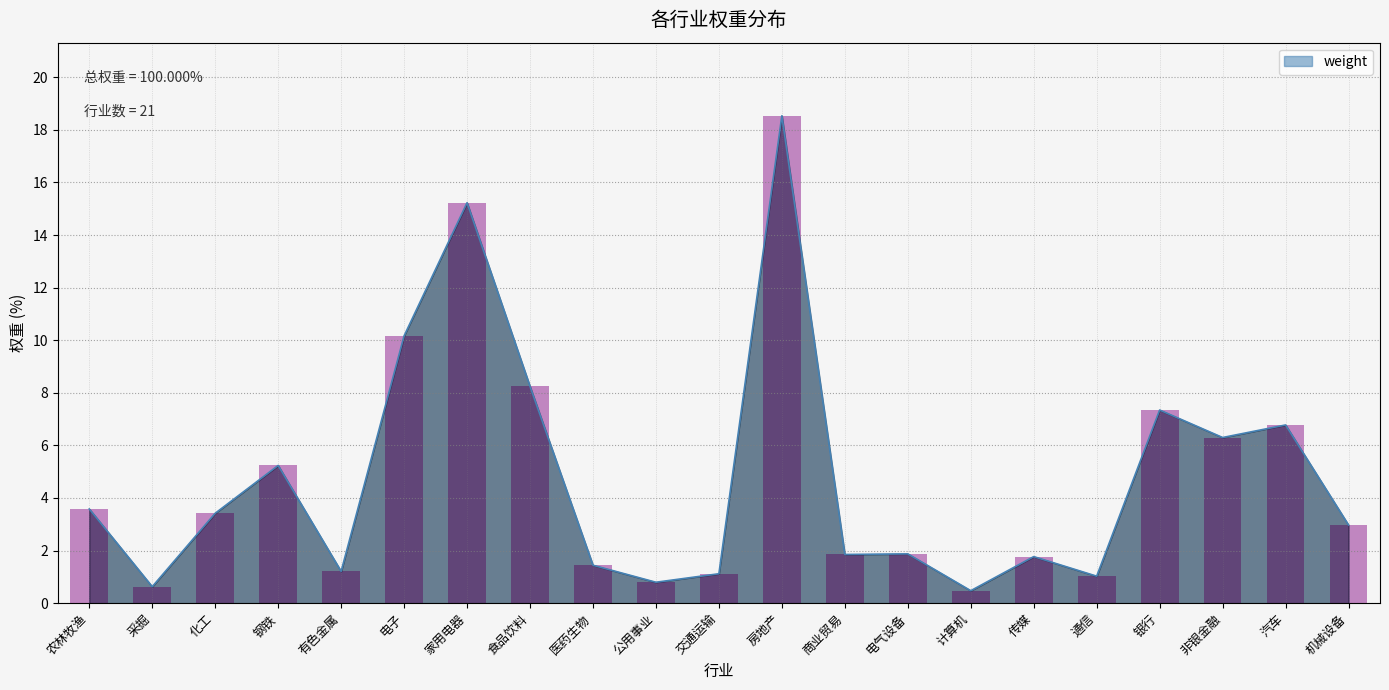

Approximately how many times larger is the value at 采掘 compared to 交通运输?

0.6